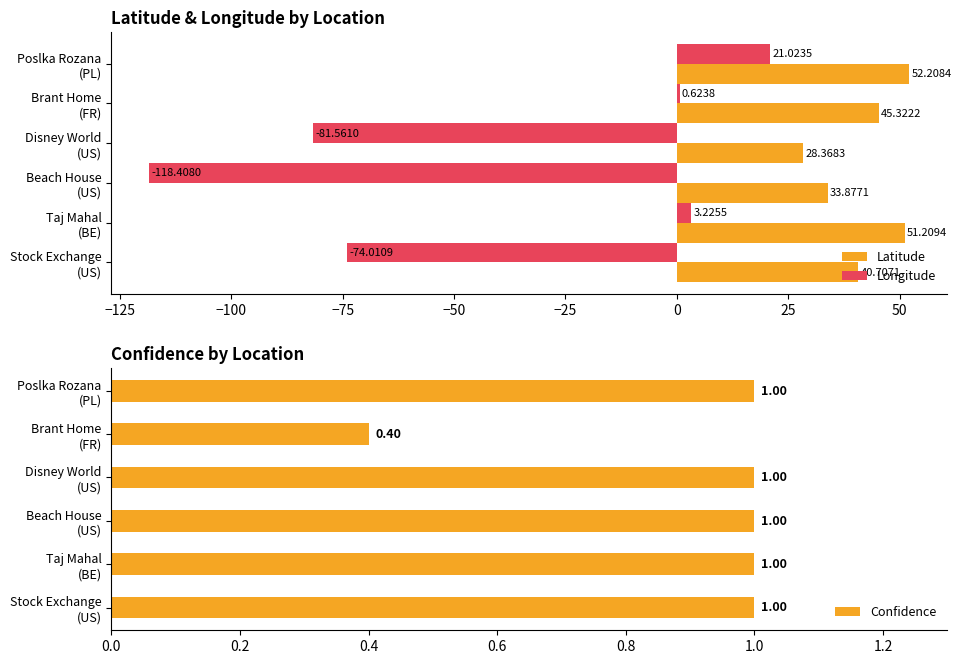

Which series has the largest total across all categories?

Latitude